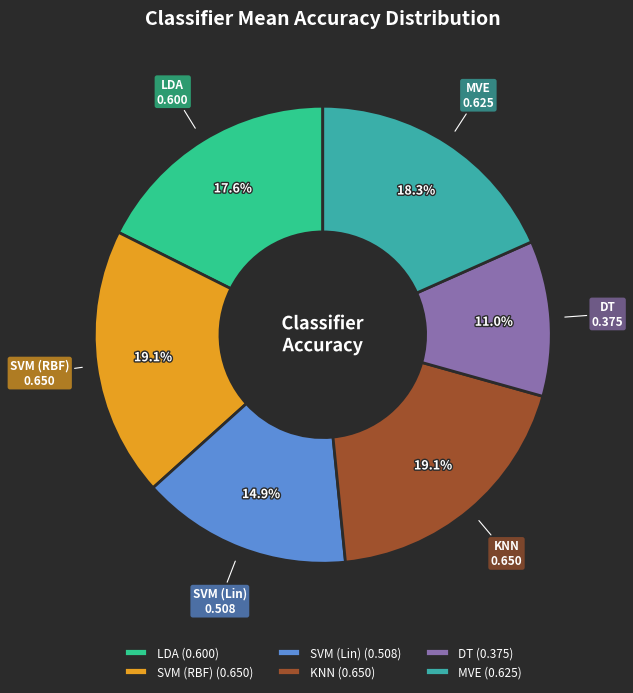

Between DT (0.375) and SVM (Lin) (0.508), which is larger?

SVM (Lin) (0.508)